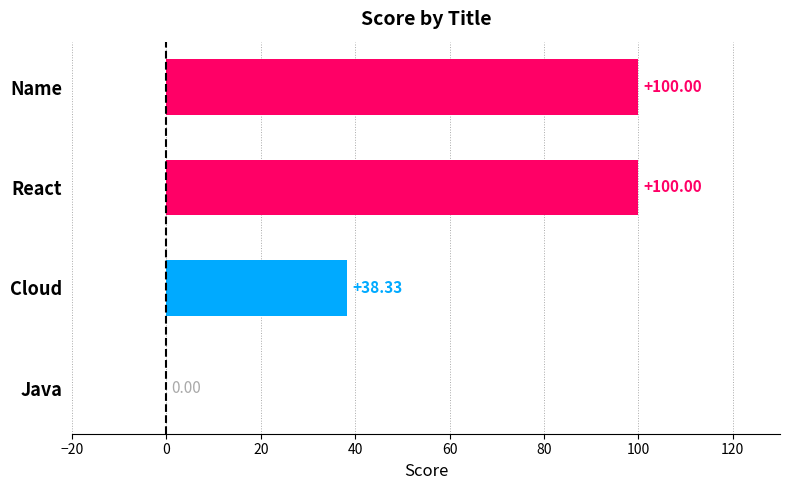

What is the change in value from React to Java?

-100.0